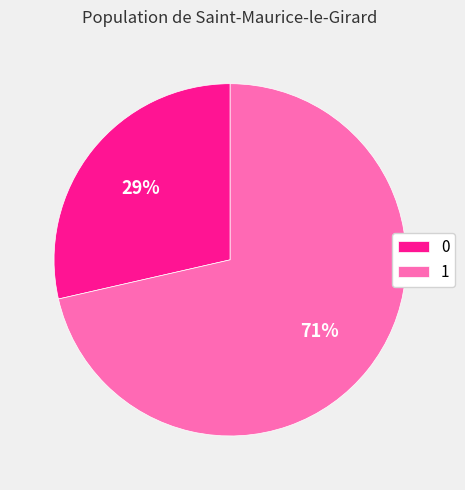

What percentage is the 0 slice, to the nearest percent?

29%